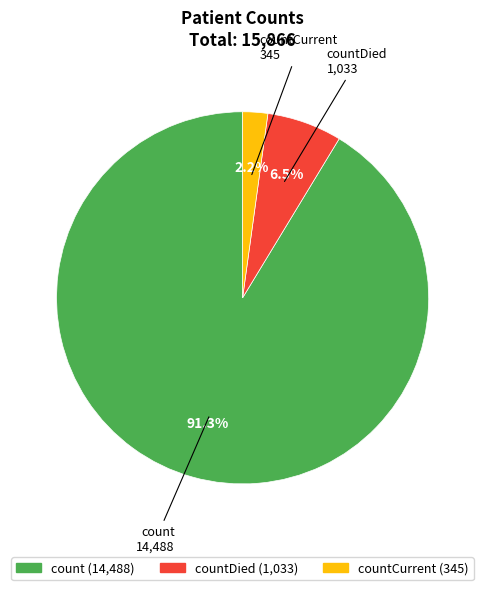

Which category has the biggest portion of the pie?

count